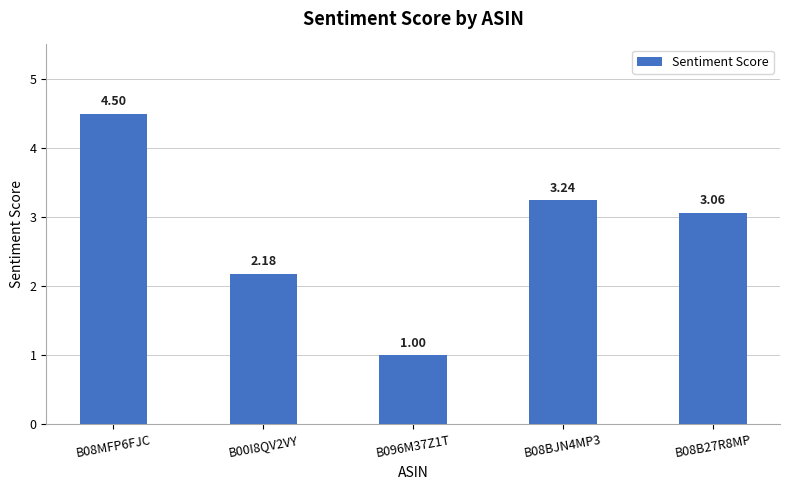

Is it true that the value at B096M37Z1T is 0.6?

False